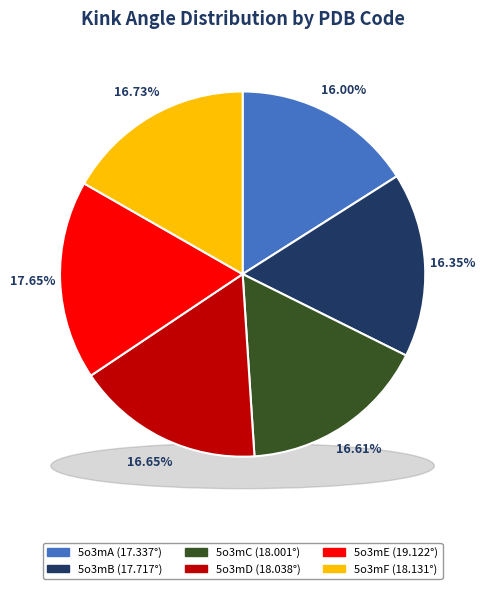

To the nearest percent, what is the difference between the 5o3mE and 5o3mF slice percentages?

1%